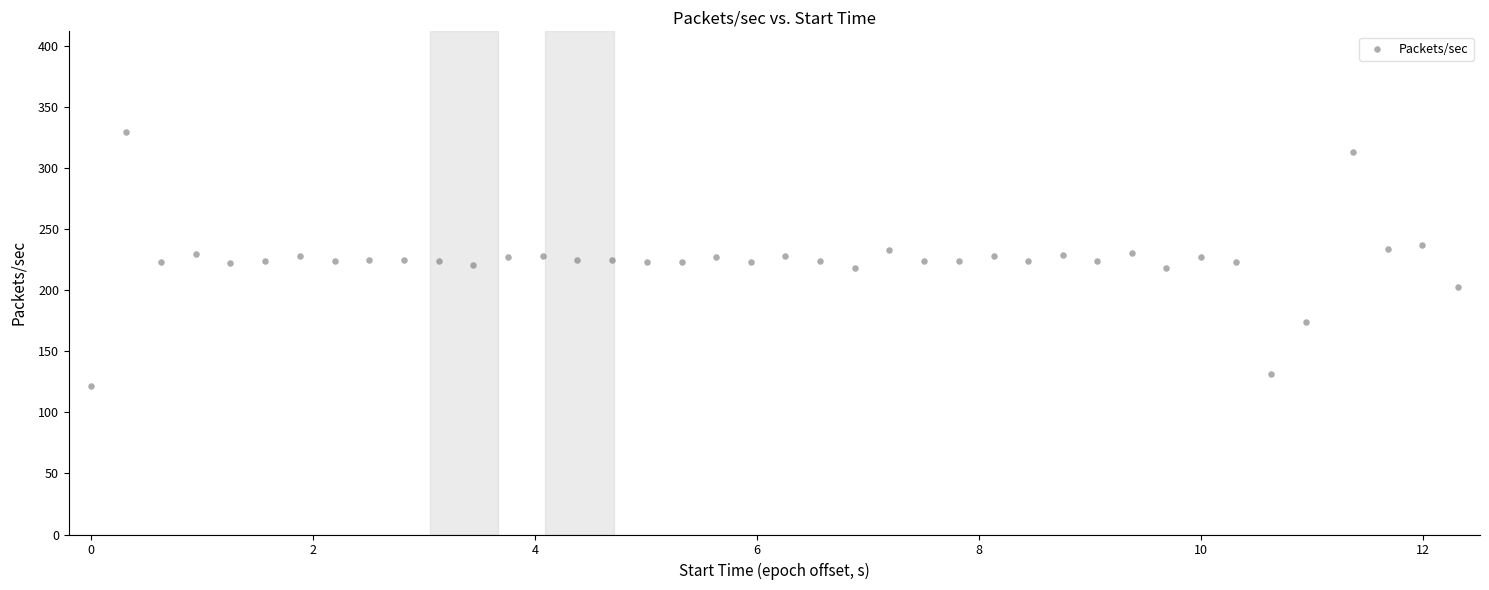

What is the range of Y values (max minus min)?

207.7